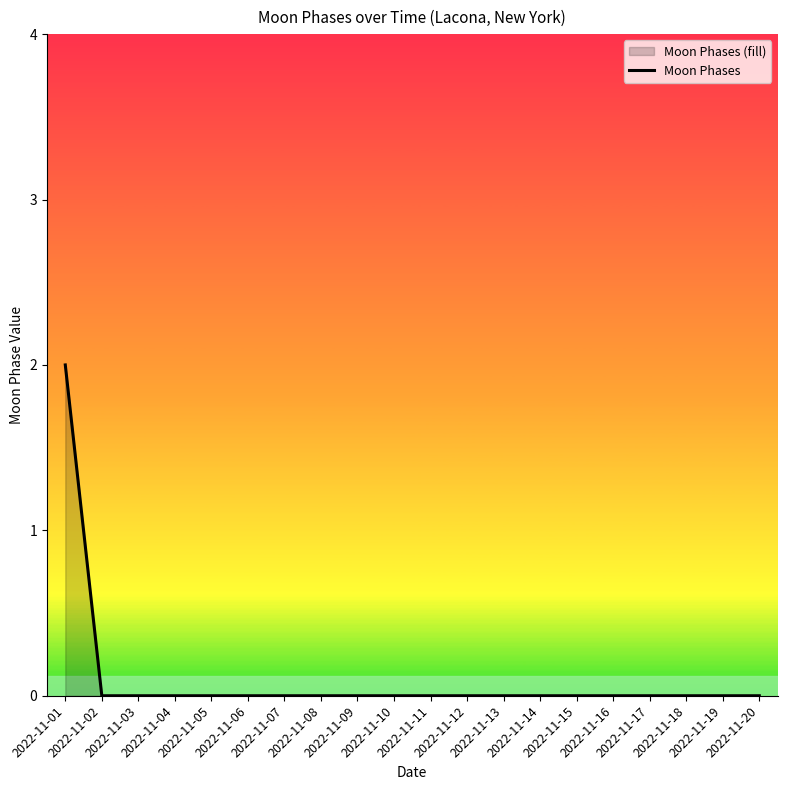

Rank the categories by value from lowest to highest.

2022-11-02, 2022-11-03, 2022-11-04, 2022-11-05, 2022-11-06, 2022-11-07, 2022-11-08, 2022-11-09, 2022-11-10, 2022-11-11, 2022-11-12, 2022-11-13, 2022-11-14, 2022-11-15, 2022-11-16, 2022-11-17, 2022-11-18, 2022-11-19, 2022-11-20, 2022-11-01